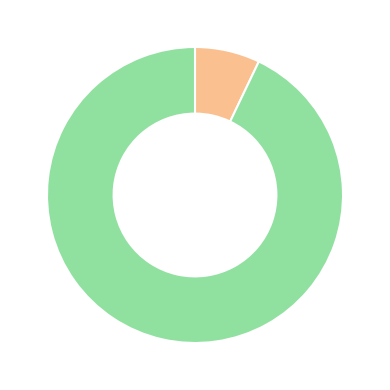

Is there a majority slice in this chart?

Yes